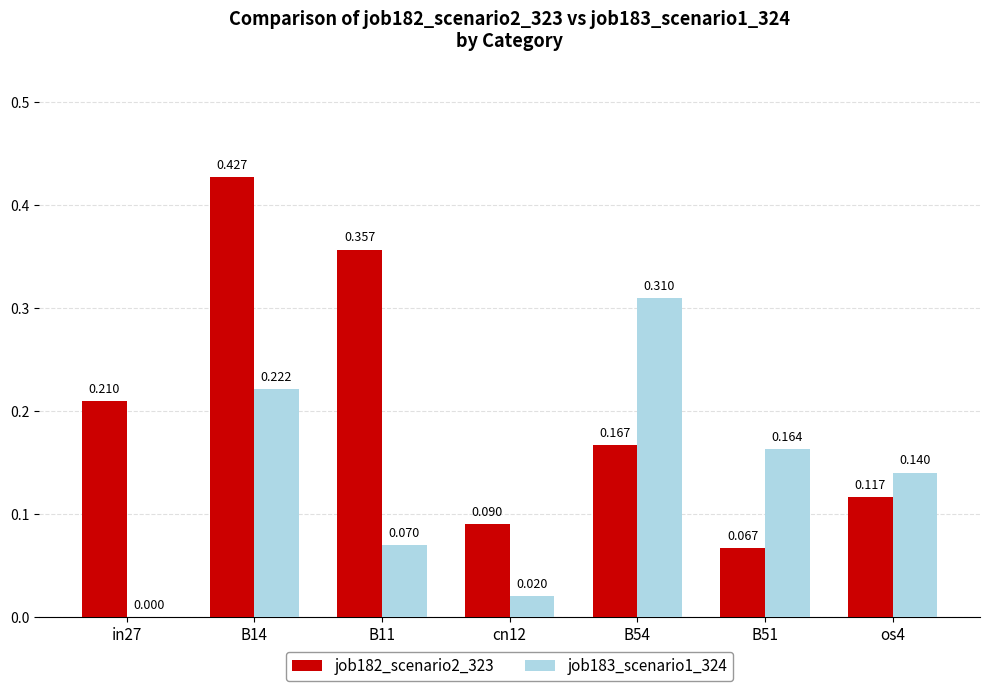

At which category is the sum across all series the highest?

B14